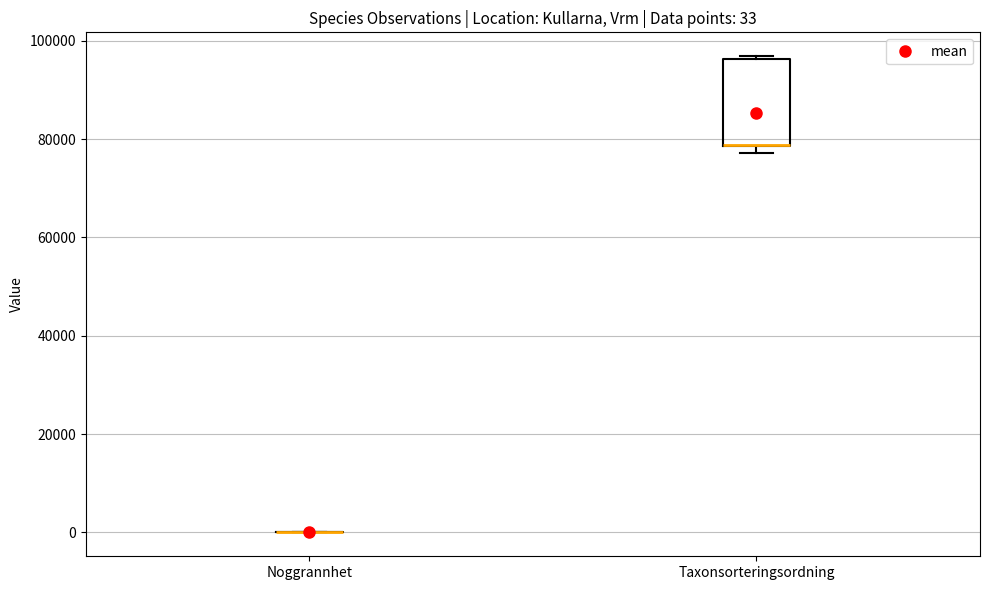

Comparing the boxes themselves (not the whiskers), which one is the tallest?

Taxonsorteringsordning